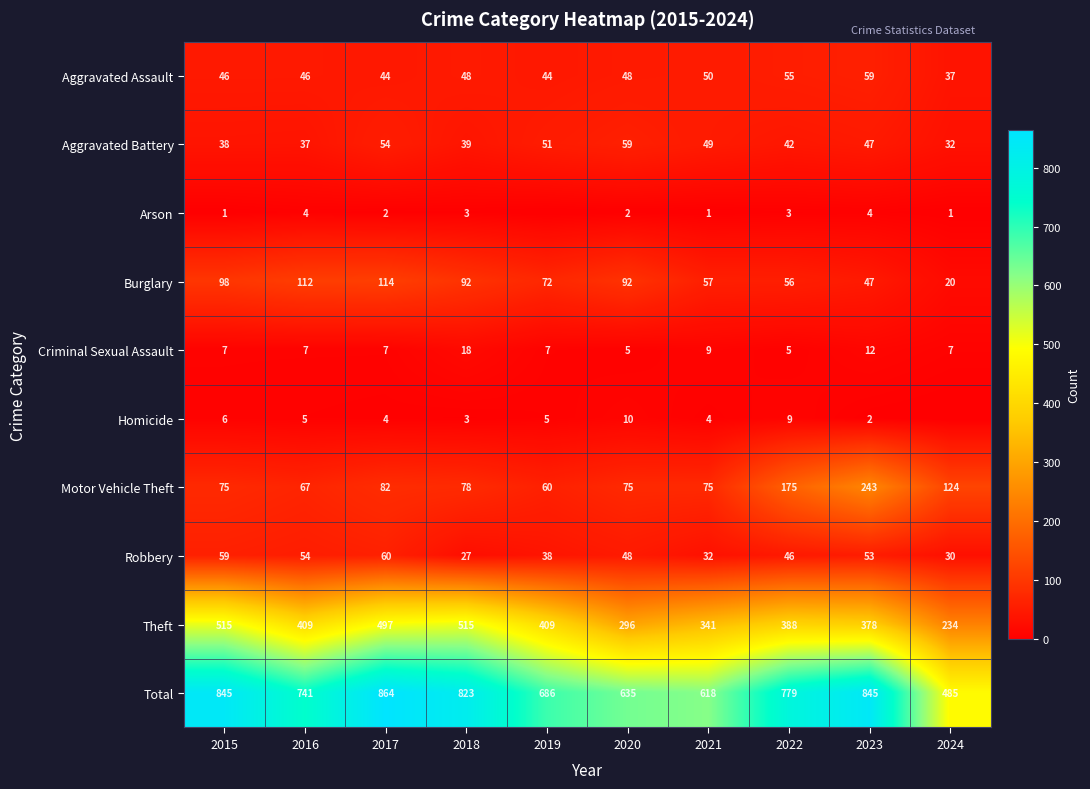

What is the lowest value of the Motor Vehicle Theft series?

60